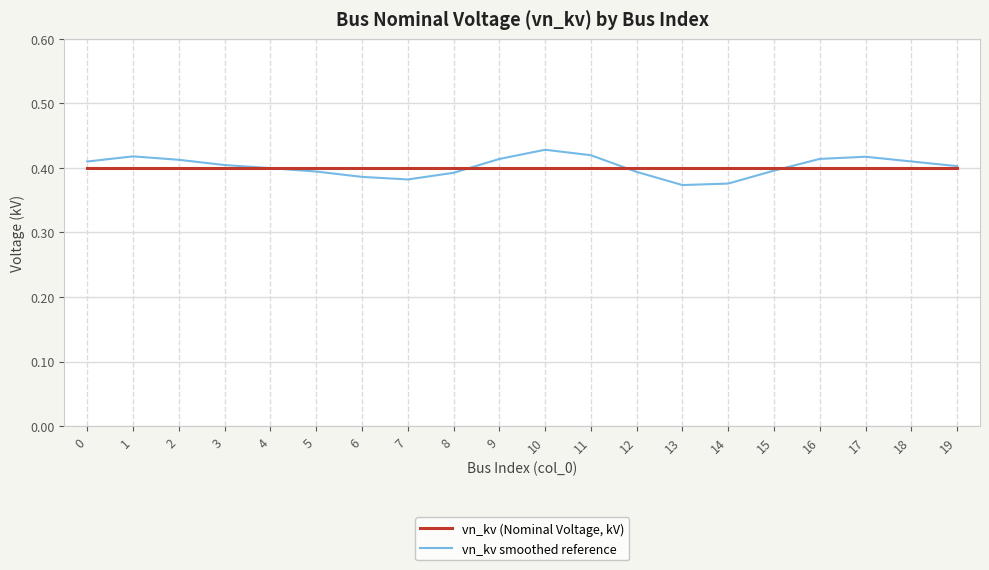

What are all the series names shown in the legend?

vn_kv (Nominal Voltage, kV), vn_kv smoothed reference